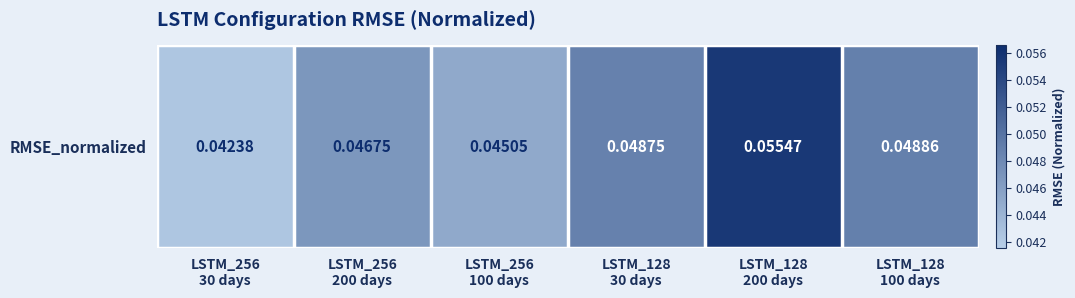

What is the greatest value displayed?

0.1